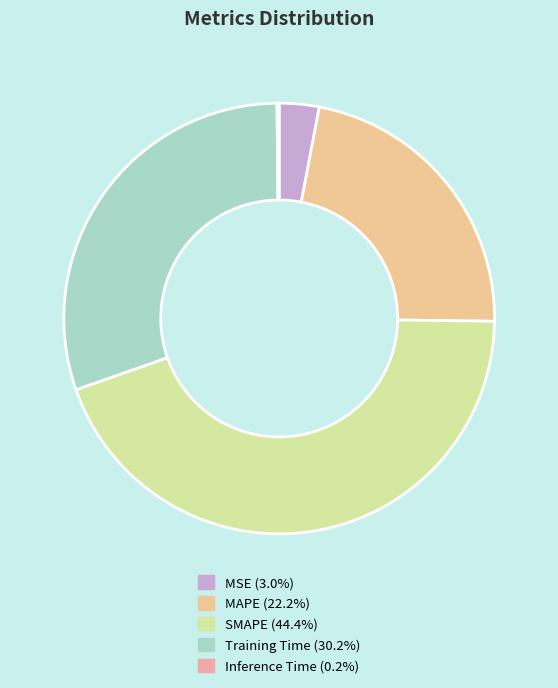

What is the smallest slice in the pie chart?

Inference Time